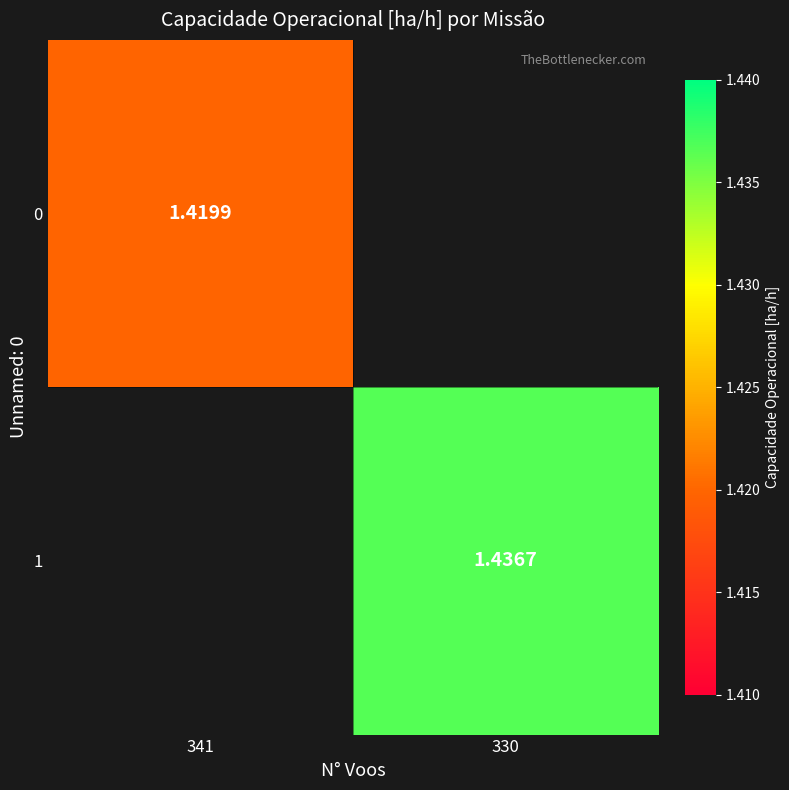

How many values in 1 are above zero?

1